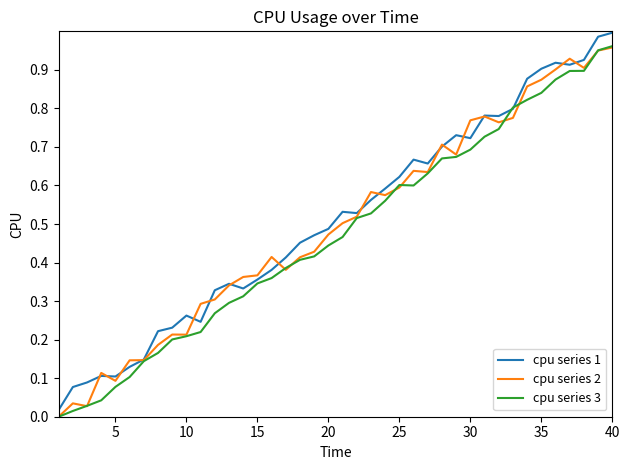

List the series in order of their peak value, highest first.

cpu series 1, cpu series 3, cpu series 2